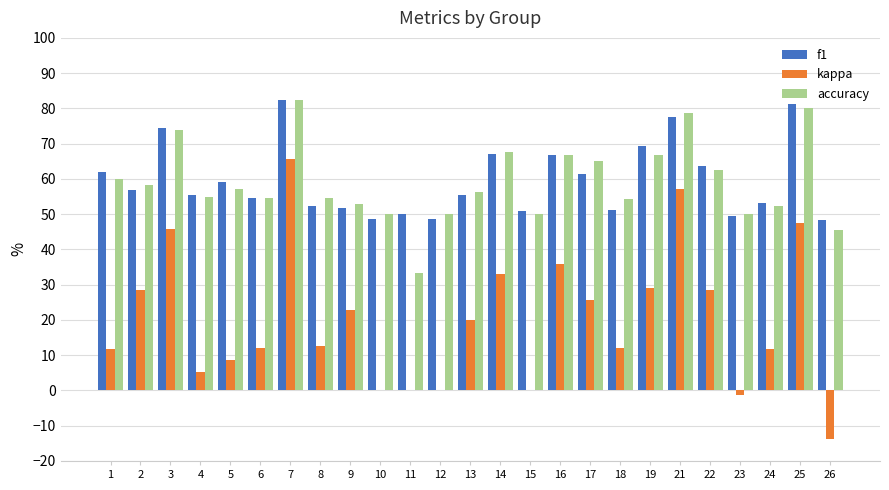

At which category is the sum across all series the highest?

7